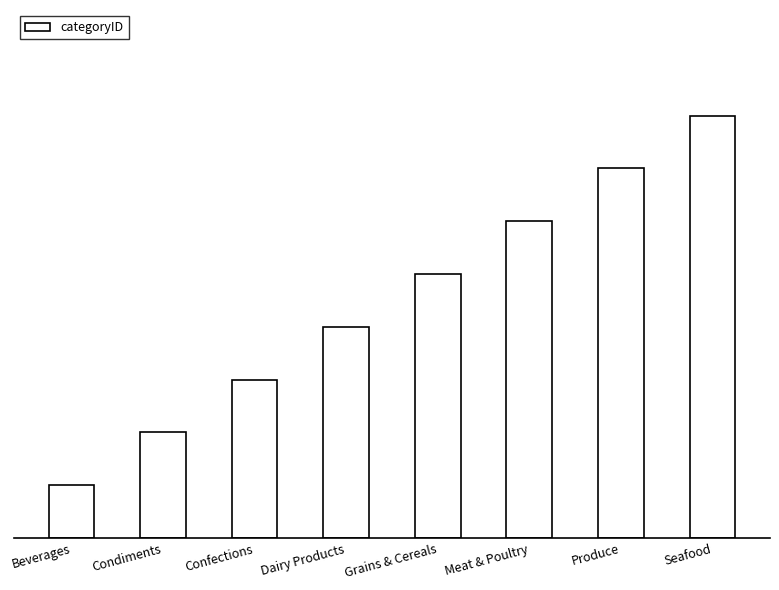

Is it true that the value at Dairy Products is 2?

False